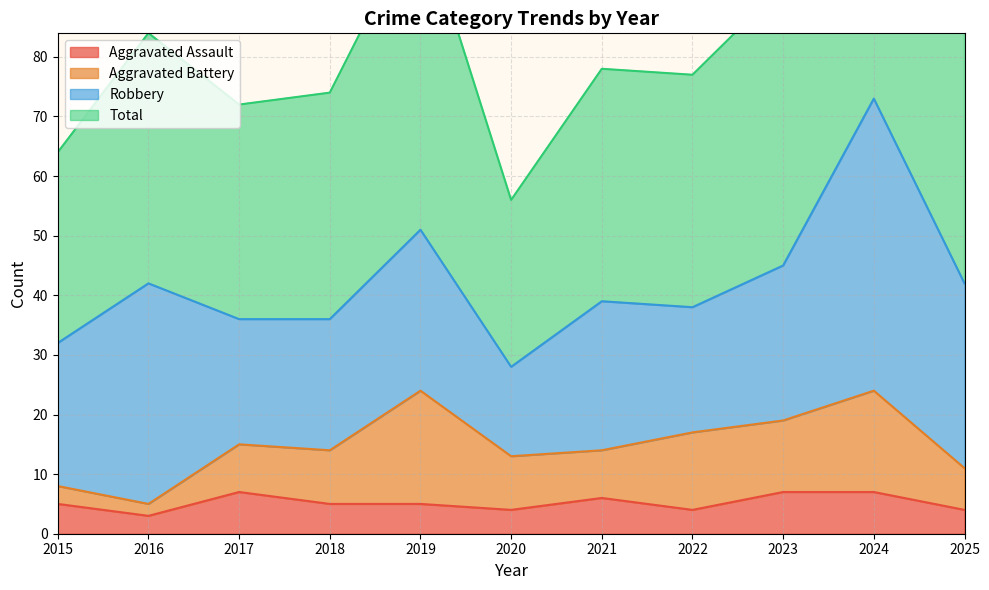

Which series has the widest spread of values?

Total